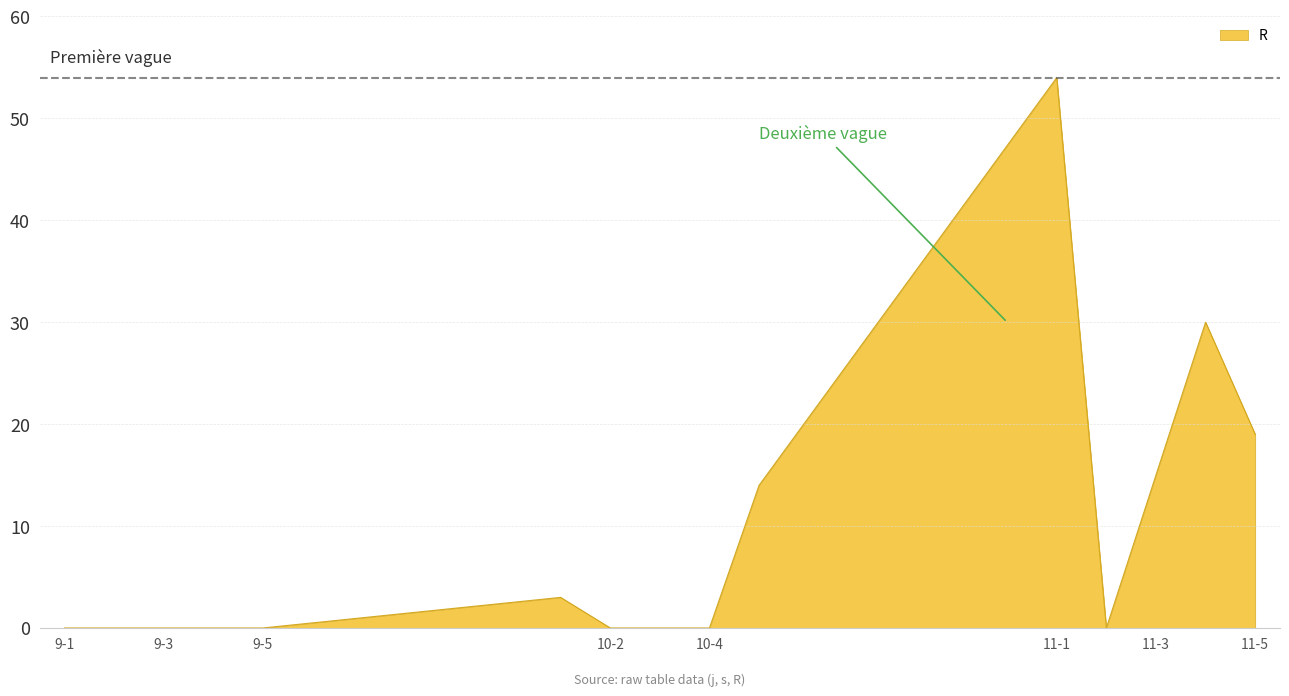

What is the greatest value displayed?

54